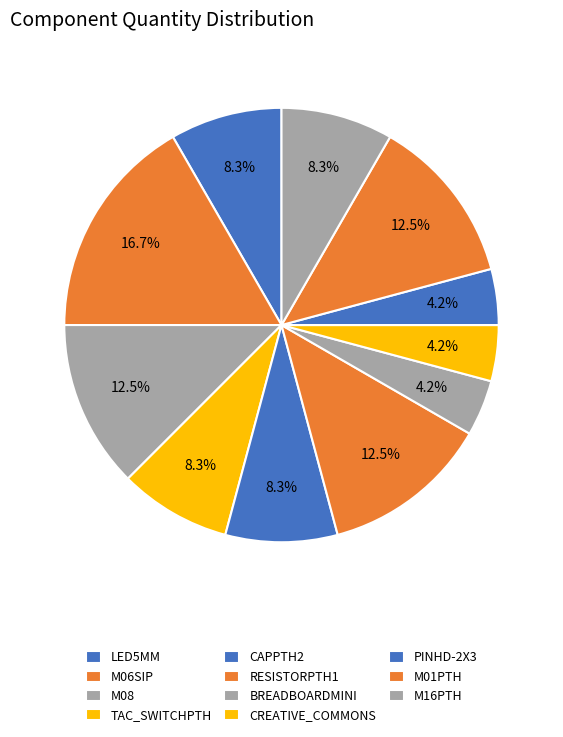

What is the change in value from M06SIP to CREATIVE_COMMONS?

-3